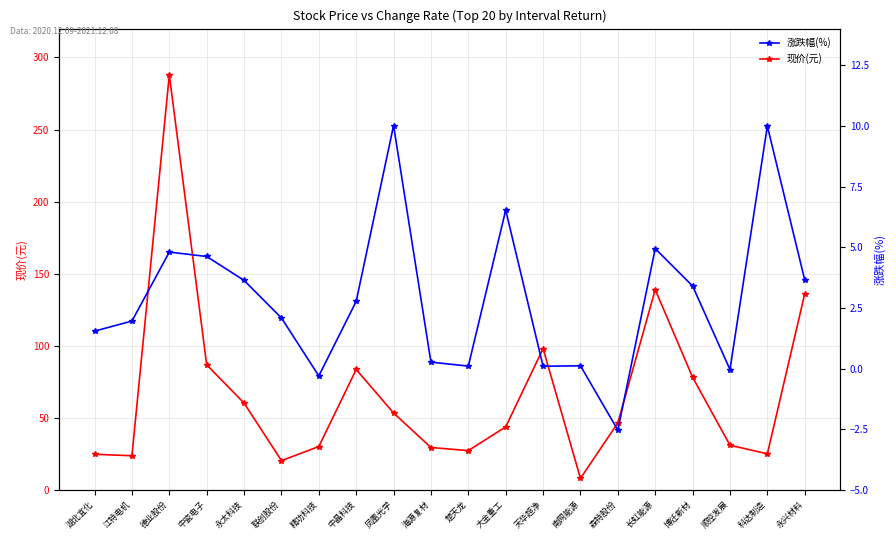

What is the label of the 13th point from the left?

天华超净